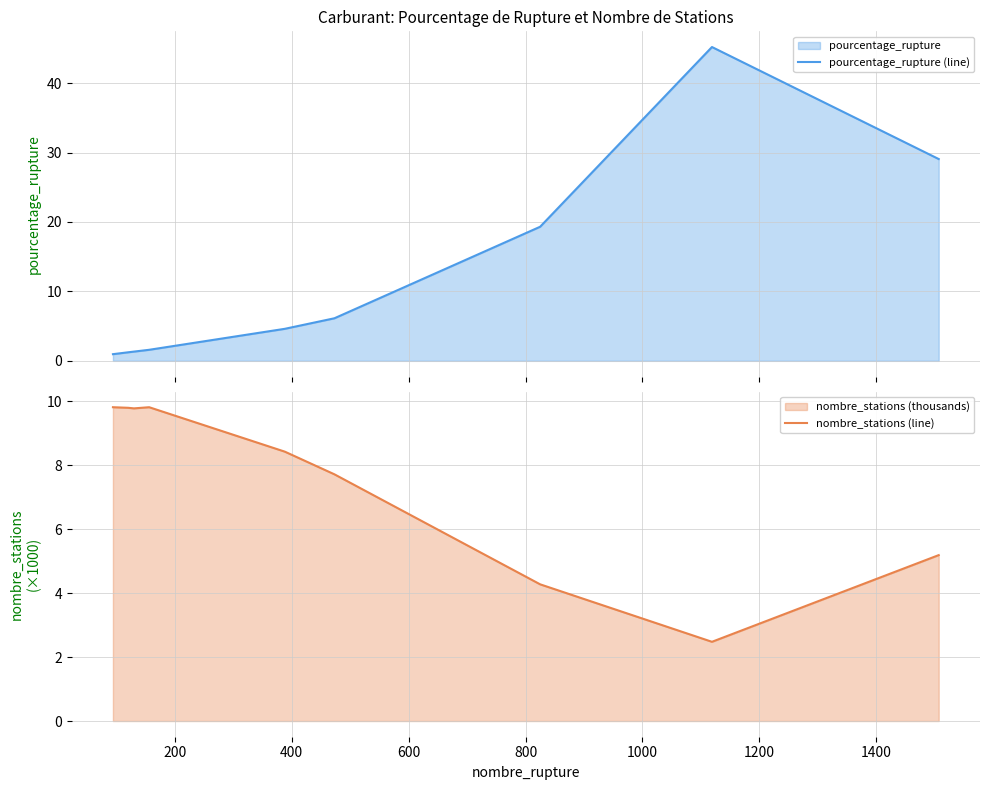

Rank the series by their maximum value, from lowest to highest.

nombre_stations (line), pourcentage_rupture (line)